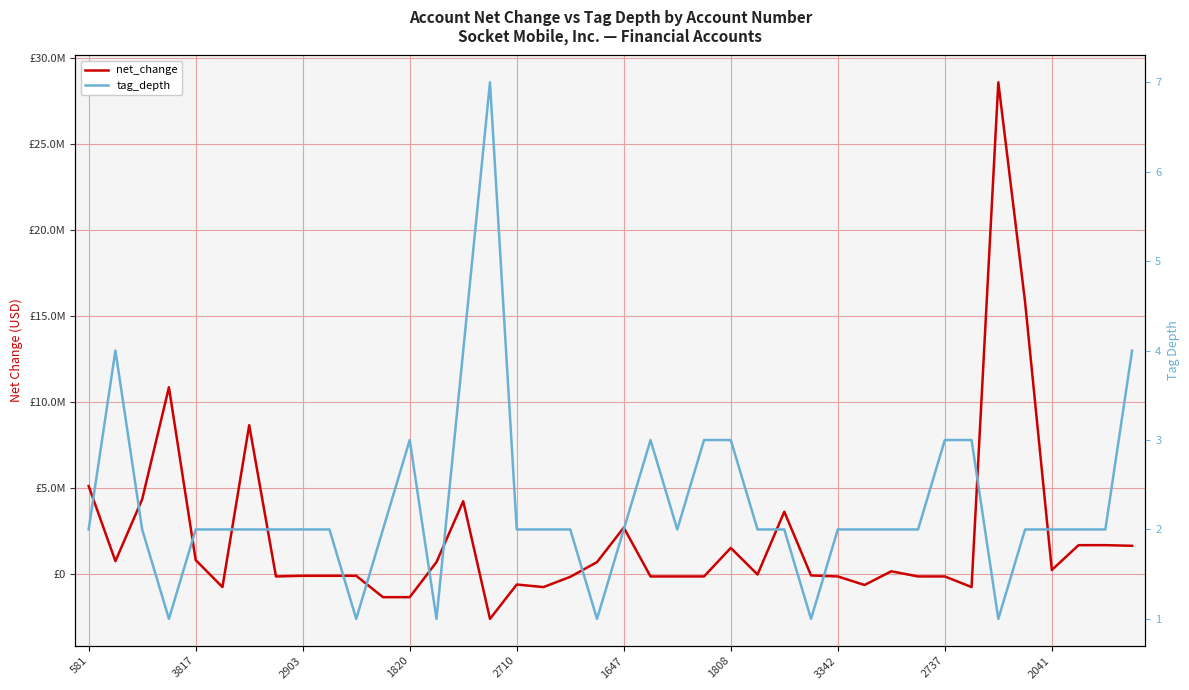

What is the maximum value shown in the chart?

28597988